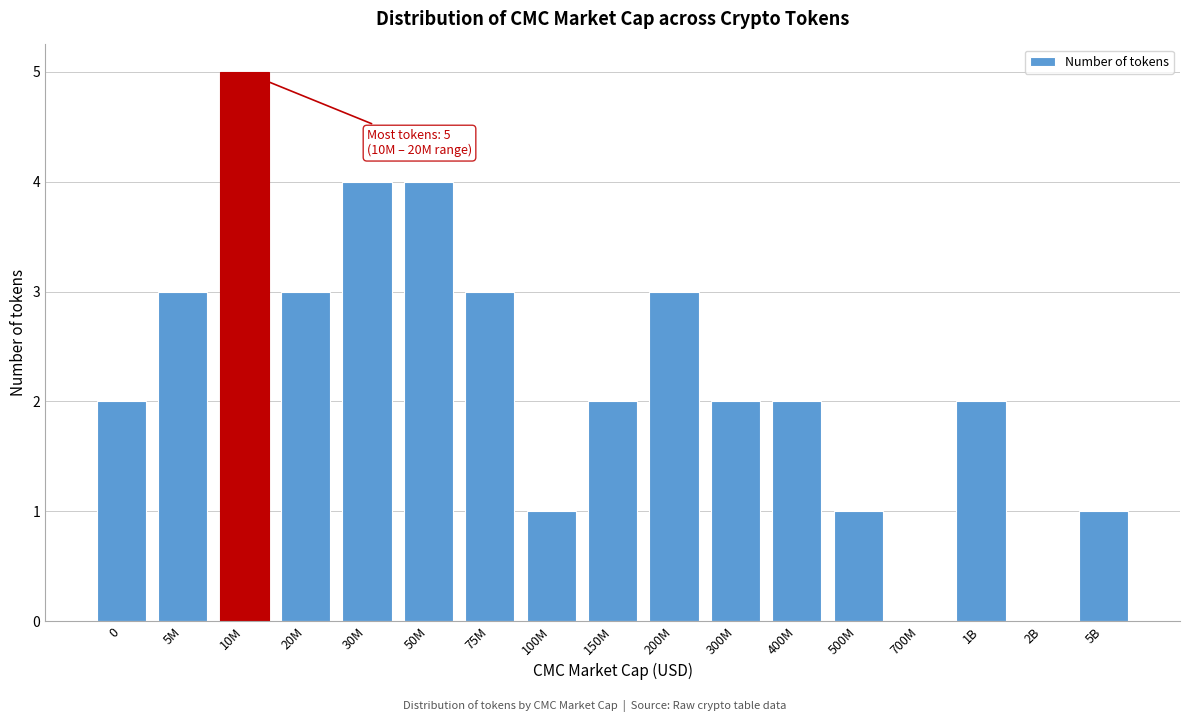

Reading left to right, list all the values displayed in this chart.

0=2	5M=3	10M=5	20M=3	30M=4	50M=4	75M=3	100M=1	150M=2	200M=3	300M=2	400M=2	500M=1	700M=0	1B=2	2B=0	5B=1